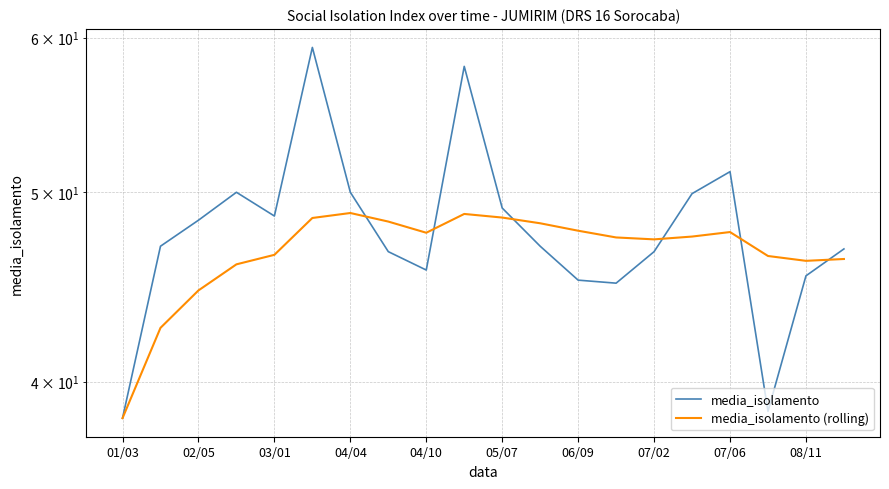

How many interior local valleys does the media_isolamento (rolling) series have?

3